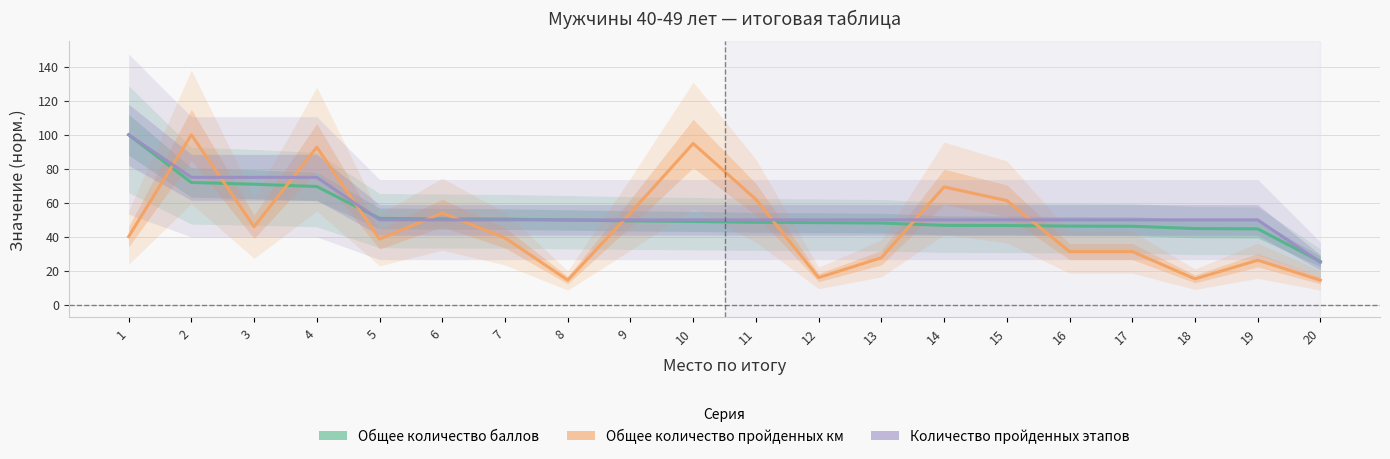

At which label does Количество пройденных этапов reach its peak?

1